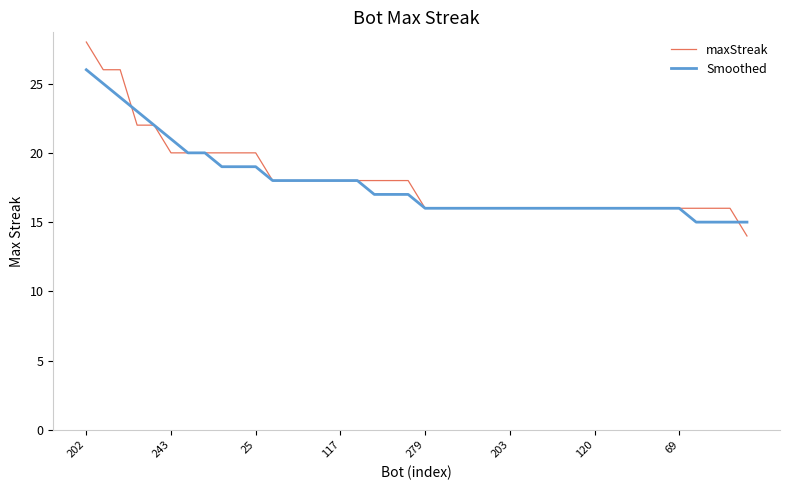

Which series has the largest range (max minus min)?

maxStreak